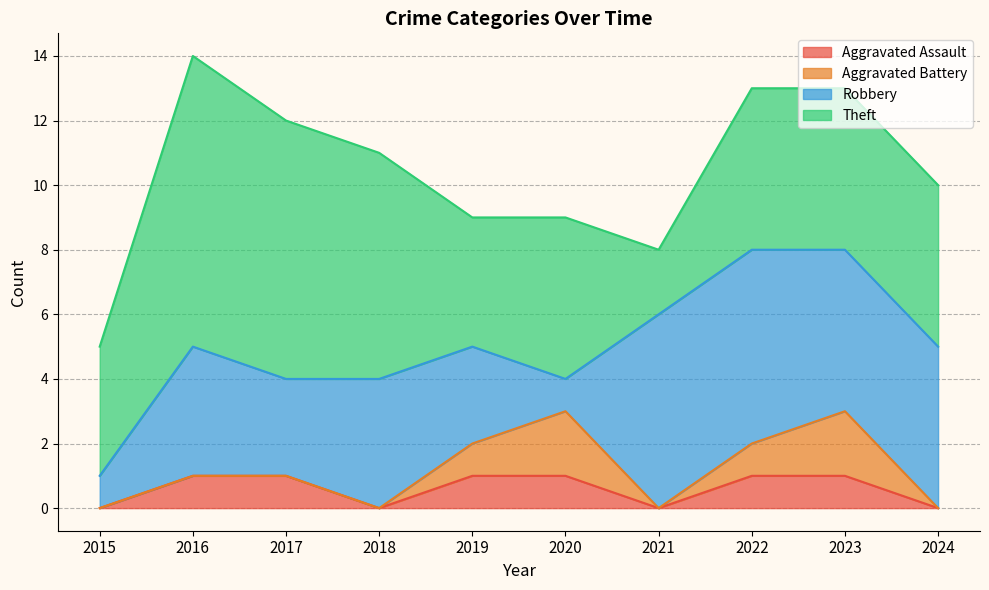

How many interior local valleys does the Theft series have?

2